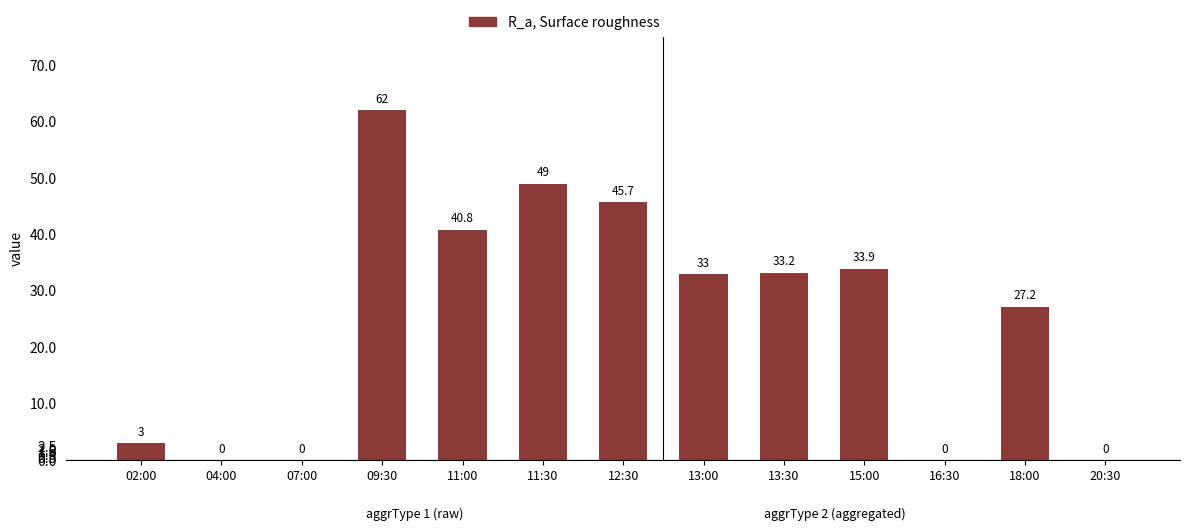

Where is the data nearest to the value 31?

13:00